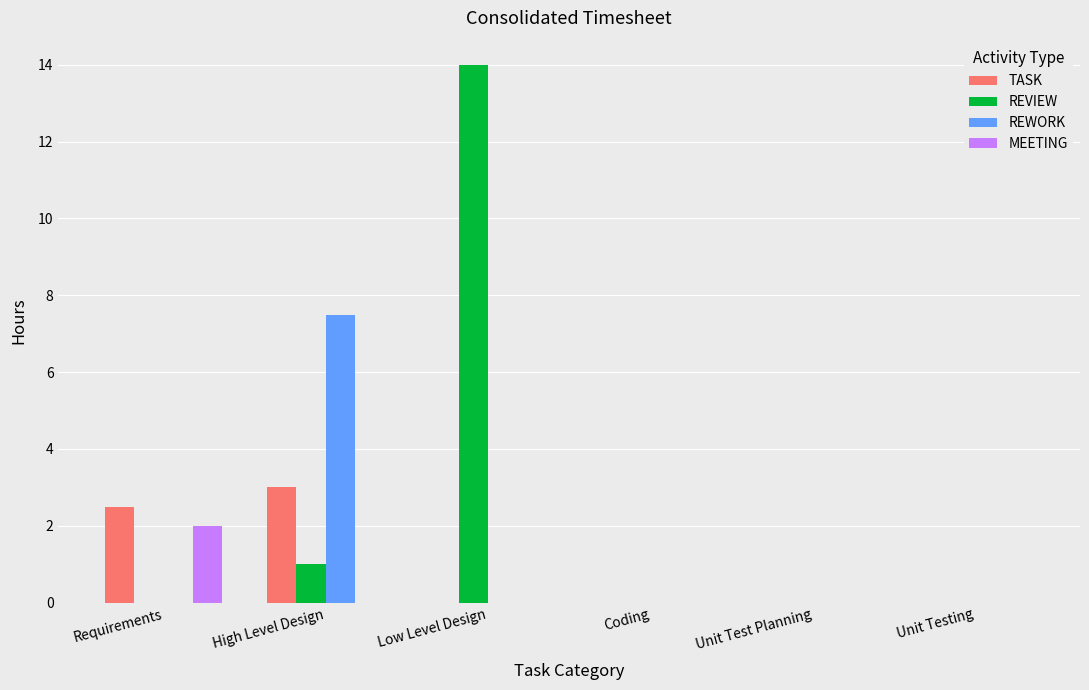

At which category is the sum across all series the highest?

Low Level Design